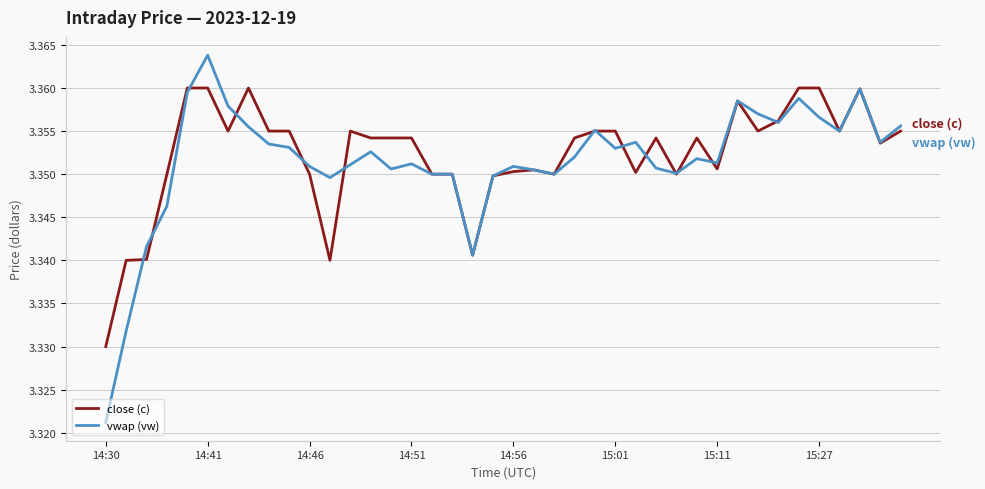

Which series has the widest spread of values?

vwap (vw)